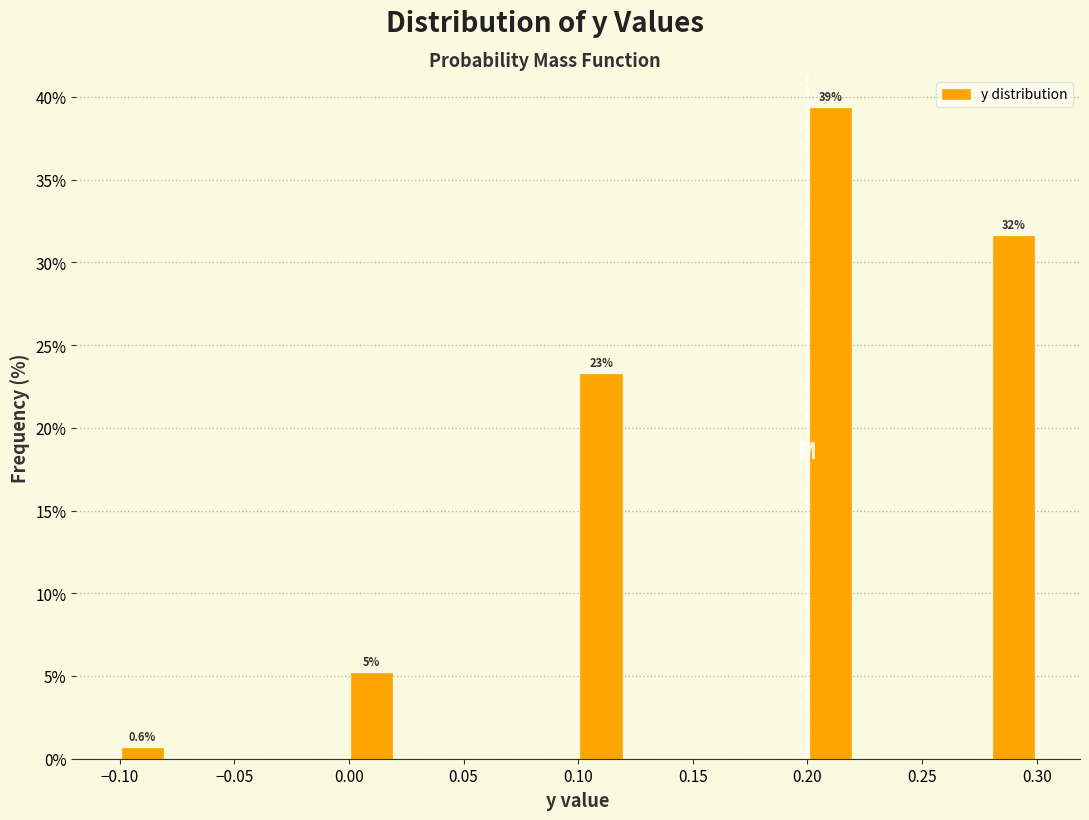

Which range on the x-axis has the tallest bar?

0.20 to 0.22